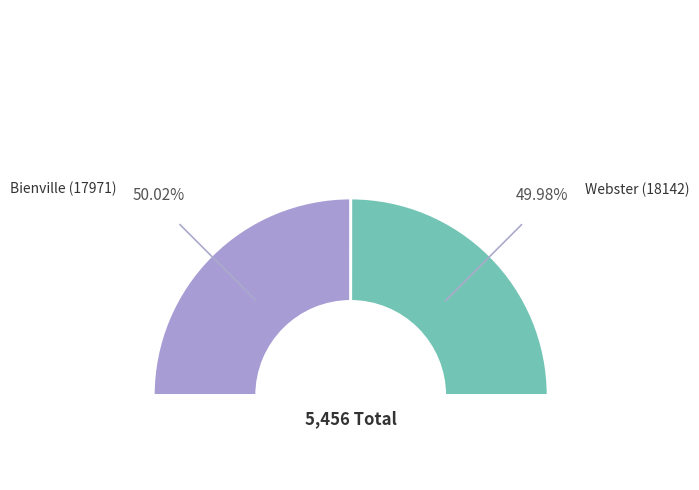

To the nearest percent, what portion does Bienville (17971) represent?

50%